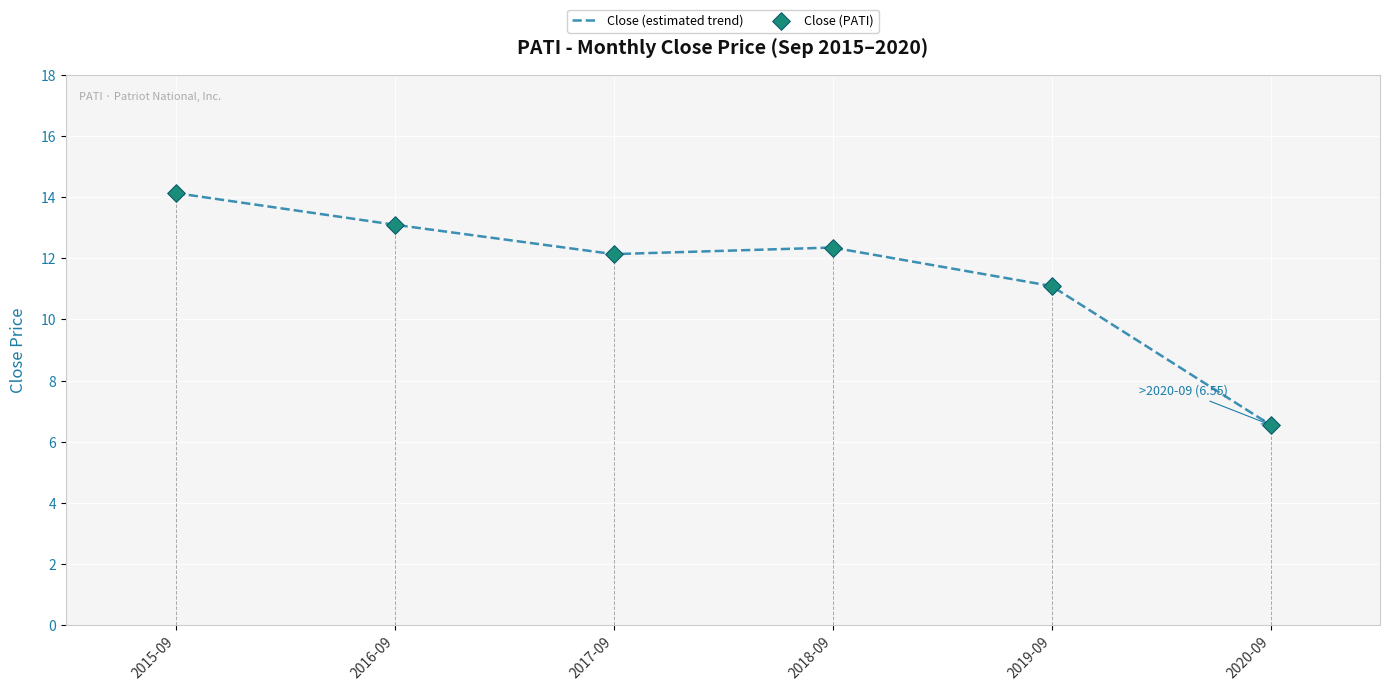

Which series contains the lowest Y value?

Close (estimated trend)